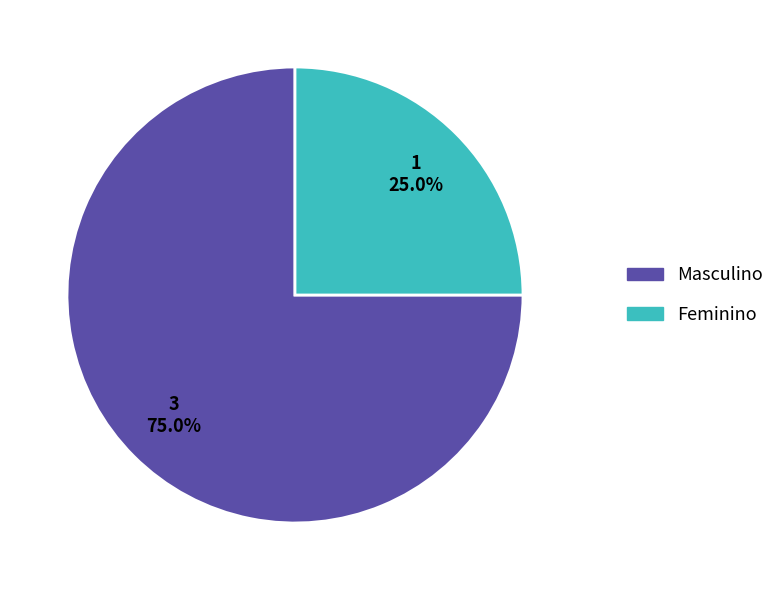

How many segments does this pie chart have?

2